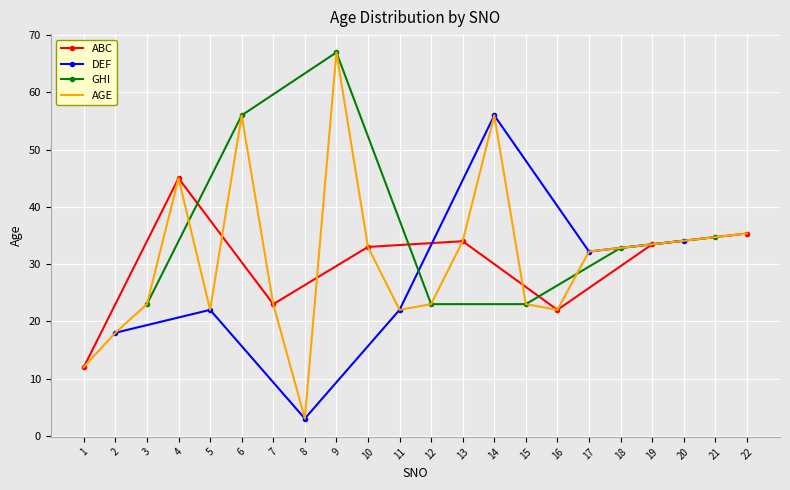

Where is the data nearest to the value 35?

21